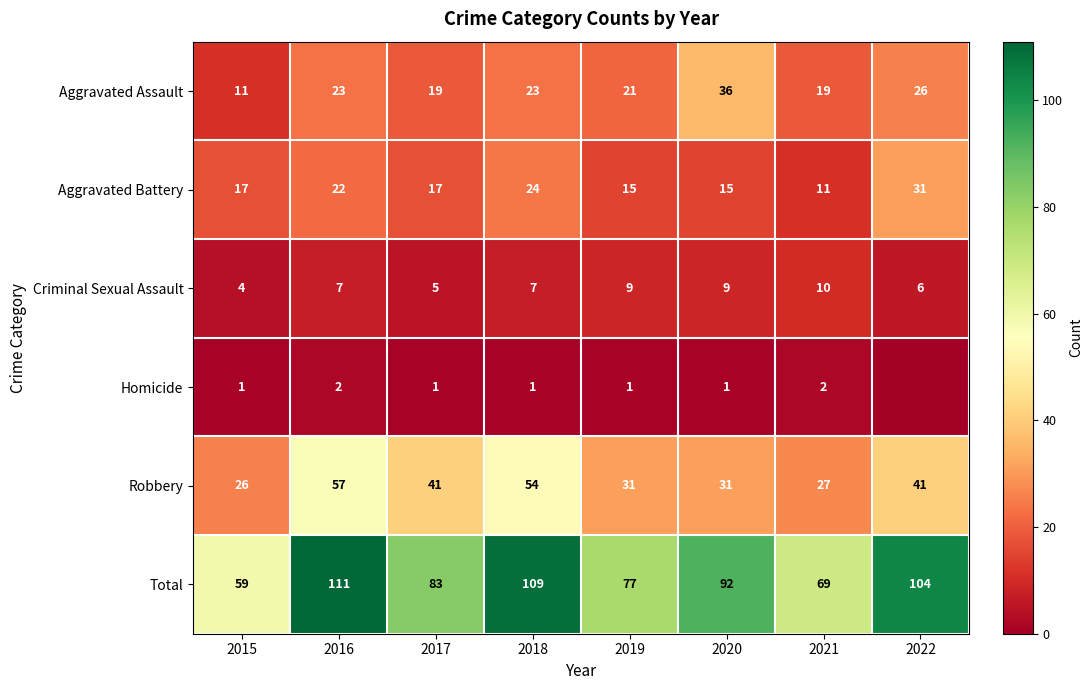

Rank the series at 2016 from lowest to highest value.

Homicide, Criminal Sexual Assault, Aggravated Battery, Aggravated Assault, Robbery, Total